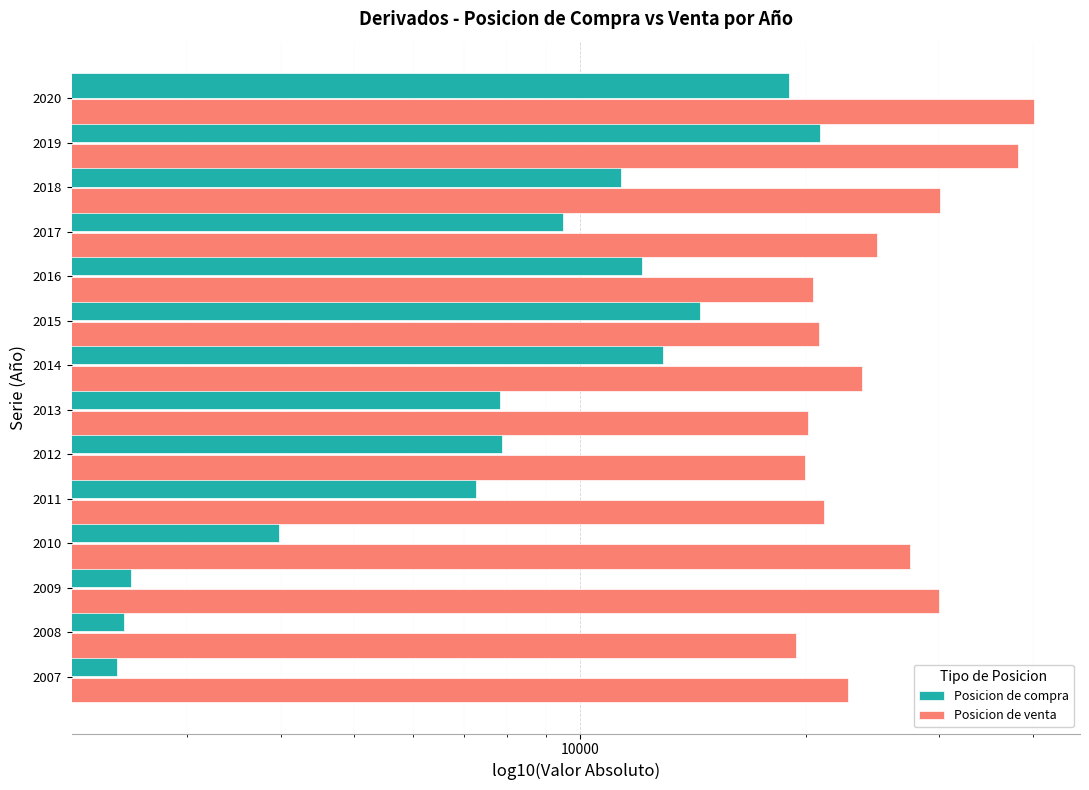

What is the difference between the maximum and minimum values in the Posicion de venta series?

20791